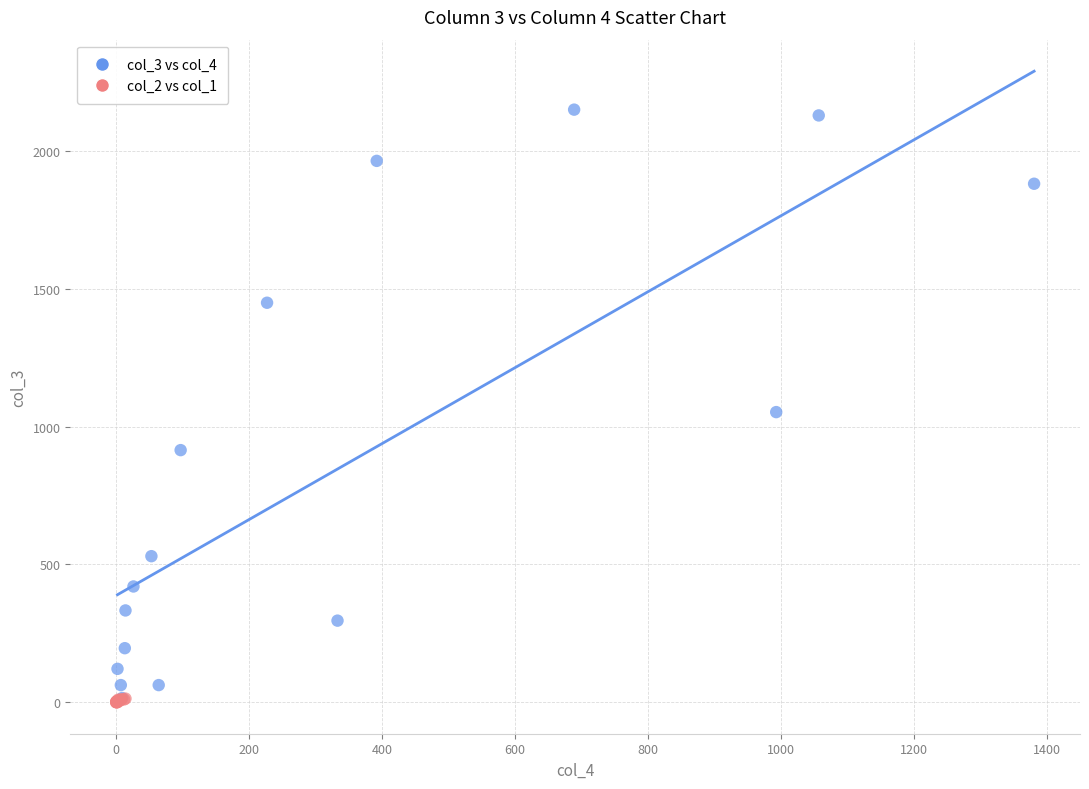

Which series has the largest Y range (max minus min)?

col_3 vs col_4